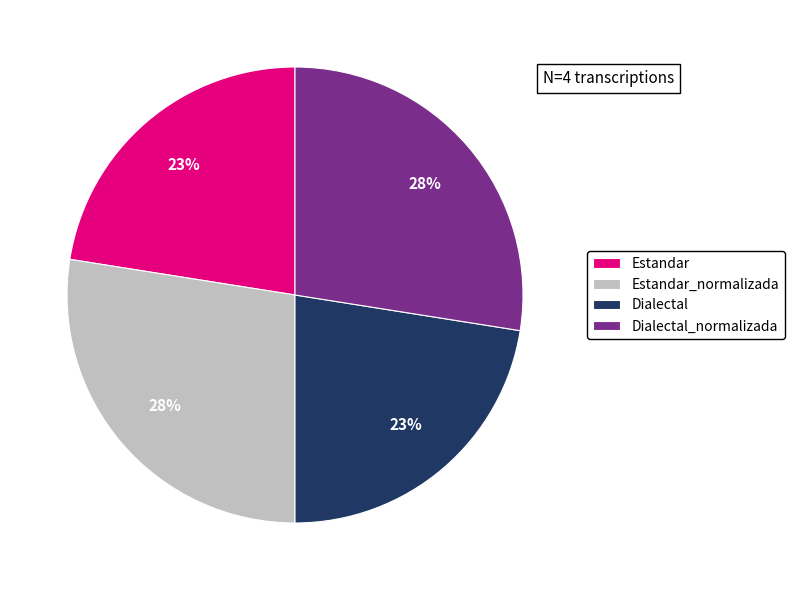

Is the sum of Dialectal_normalizada and Estandar_normalizada greater than half?

Yes